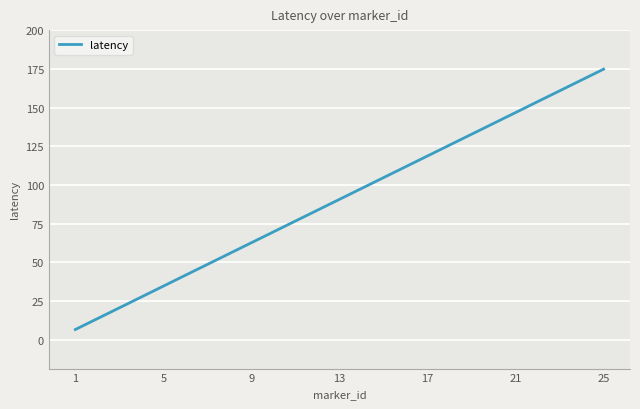

Reading left to right, list all the values displayed in this chart.

6.7	13.7	20.7	27.7	34.7	41.7	48.8	55.8	62.8	69.8	76.8	83.8	90.8	97.8	104.8	111.8	118.8	125.8	132.8	139.8	146.8	153.8	160.8	167.8	174.8